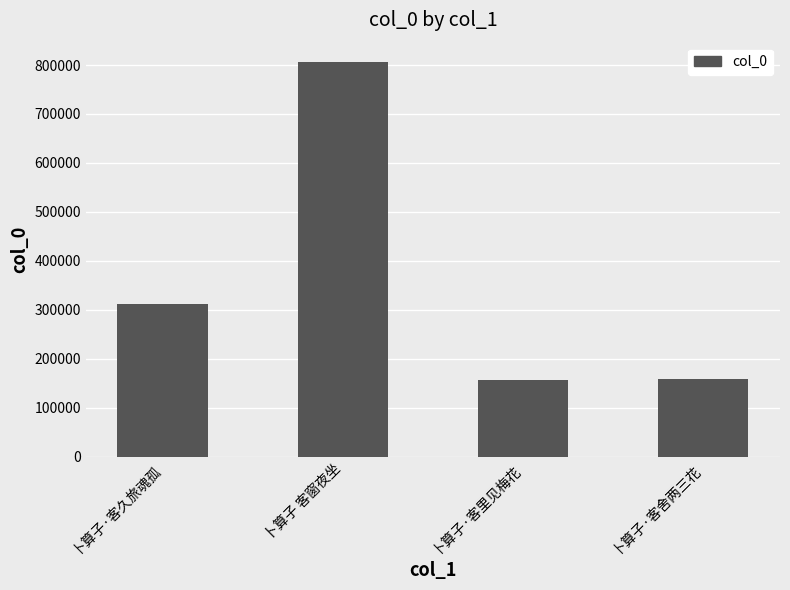

True or false: the data shows 805364 at 卜算子 客窗夜坐.

True